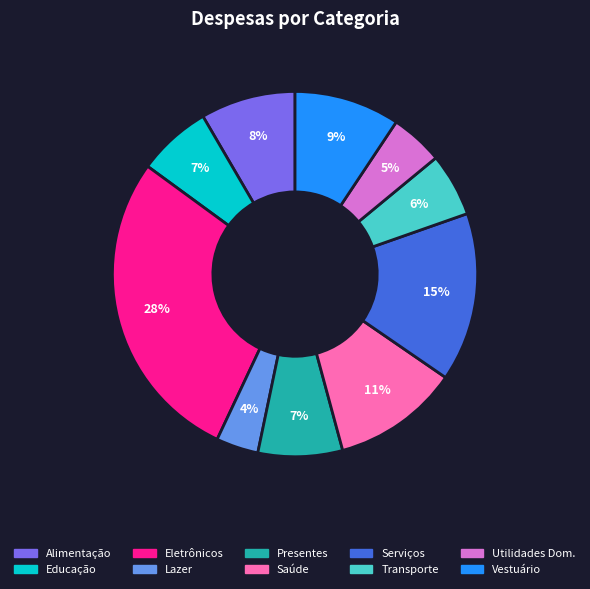

Between Serviços and Vestuário, which is larger?

Serviços